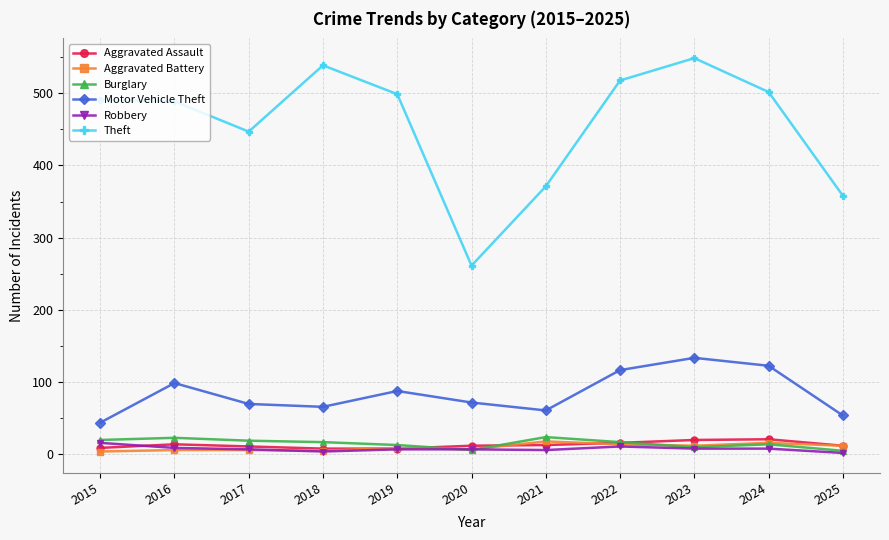

What is the sum of all Aggravated Battery values?

98